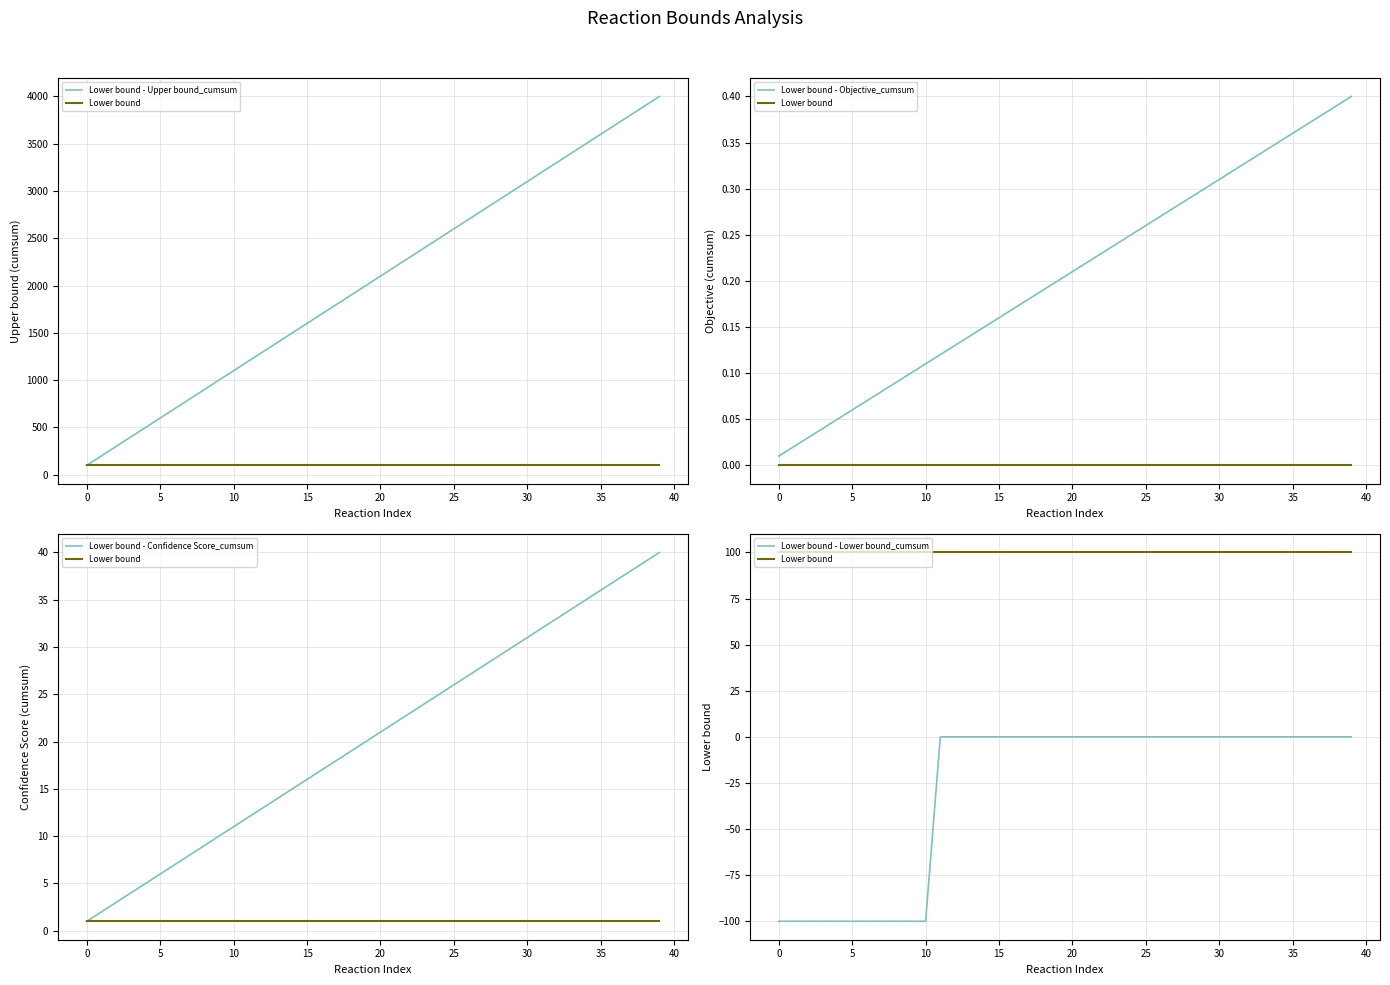

Reading left to right, what are all the values shown in this chart?

Lower bound - Upper bound_cumsum: 100.0	200.0	300.0	400.0	500.0	600.0	700.0	800.0	900.0	1000.0	1100.0	1200.0	1300.0	1400.0	1500.0	1600.0	1700.0	1800.0	1900.0	2000.0	2100.0	2200.0	2300.0	2400.0	2500.0	2600.0	2700.0	2800.0	2900.0	3000.0	3100.0	3200.0	3300.0	3400.0	3500.0	3600.0	3700.0	3800.0	3900.0	4000.0
Lower bound: 100.0	100.0	100.0	100.0	100.0	100.0	100.0	100.0	100.0	100.0	100.0	100.0	100.0	100.0	100.0	100.0	100.0	100.0	100.0	100.0	100.0	100.0	100.0	100.0	100.0	100.0	100.0	100.0	100.0	100.0	100.0	100.0	100.0	100.0	100.0	100.0	100.0	100.0	100.0	100.0
Lower bound - Objective_cumsum: 0.0	0.0	0.0	0.0	0.1	0.1	0.1	0.1	0.1	0.1	0.1	0.1	0.1	0.1	0.1	0.2	0.2	0.2	0.2	0.2	0.2	0.2	0.2	0.2	0.3	0.3	0.3	0.3	0.3	0.3	0.3	0.3	0.3	0.3	0.4	0.4	0.4	0.4	0.4	0.4
Lower bound - Confidence Score_cumsum: 1.0	2.0	3.0	4.0	5.0	6.0	7.0	8.0	9.0	10.0	11.0	12.0	13.0	14.0	15.0	16.0	17.0	18.0	19.0	20.0	21.0	22.0	23.0	24.0	25.0	26.0	27.0	28.0	29.0	30.0	31.0	32.0	33.0	34.0	35.0	36.0	37.0	38.0	39.0	40.0
Lower bound - Lower bound_cumsum: -100.0	-100.0	-100.0	-100.0	-100.0	-100.0	-100.0	-100.0	-100.0	-100.0	-100.0	0.0	0.0	0.0	0.0	0.0	0.0	0.0	0.0	0.0	0.0	0.0	0.0	0.0	0.0	0.0	0.0	0.0	0.0	0.0	0.0	0.0	0.0	0.0	0.0	0.0	0.0	0.0	0.0	0.0